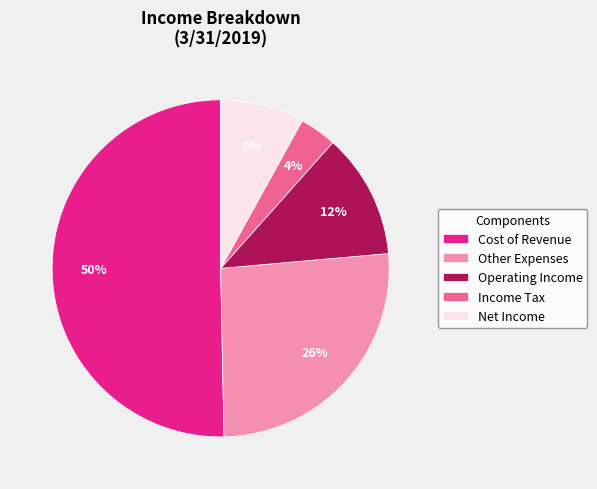

Count the number of slices in the pie.

5